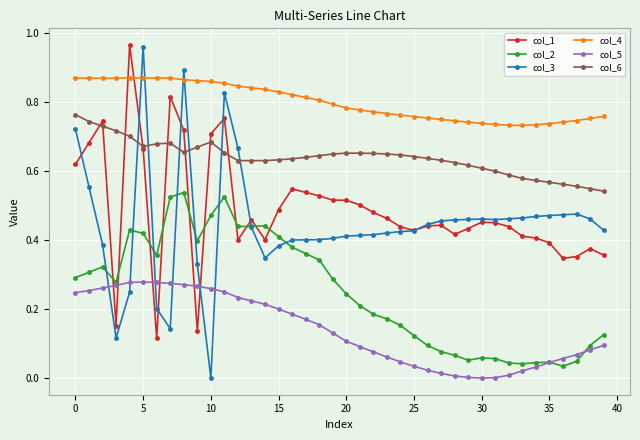

Which series has the largest total across all categories?

col_4